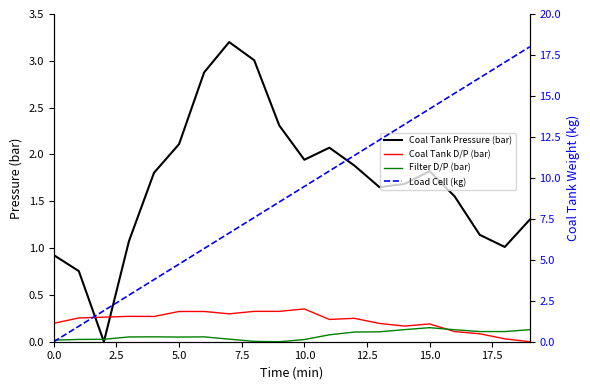

Count the number of data series in this chart.

4